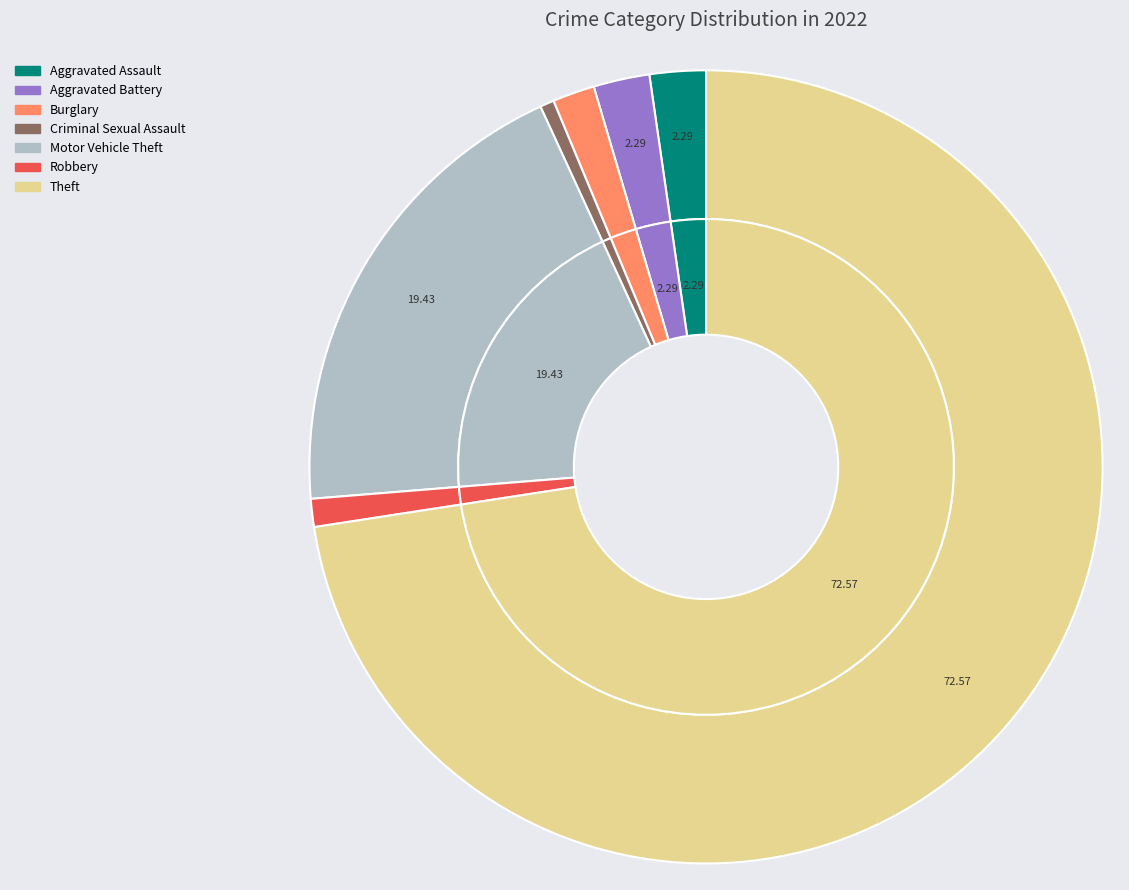

What is the ratio of the value at Robbery to the value at Criminal Sexual Assault?

2.0